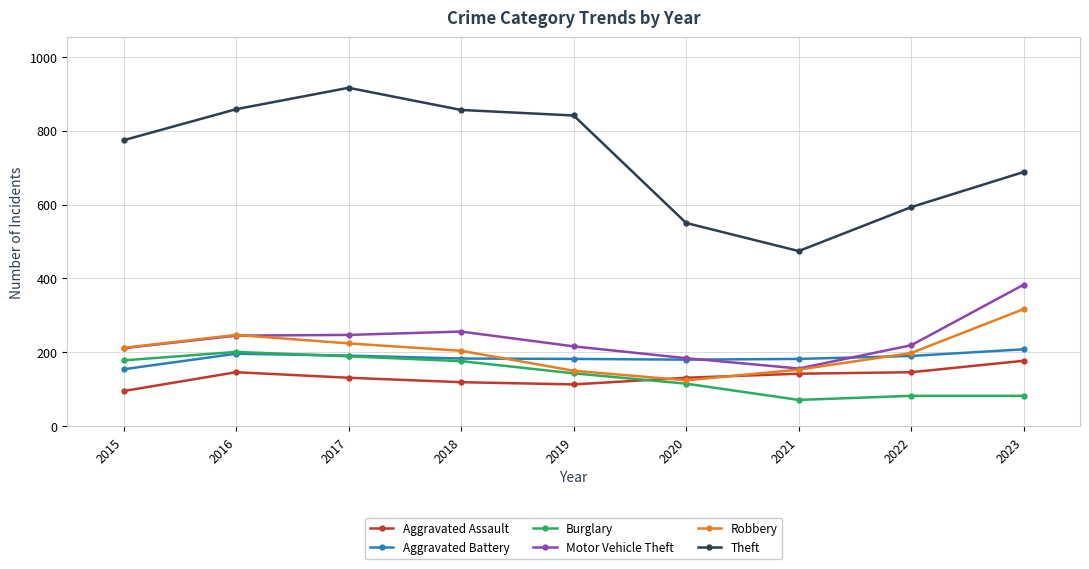

True or false: Aggravated Battery and Aggravated Assault intersect in this chart.

False